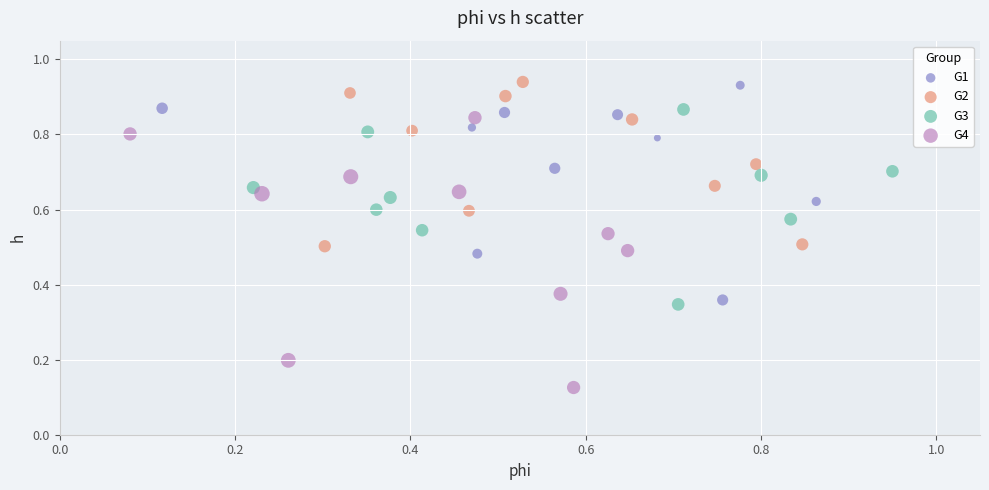

Which series has the widest spread of Y values?

G4